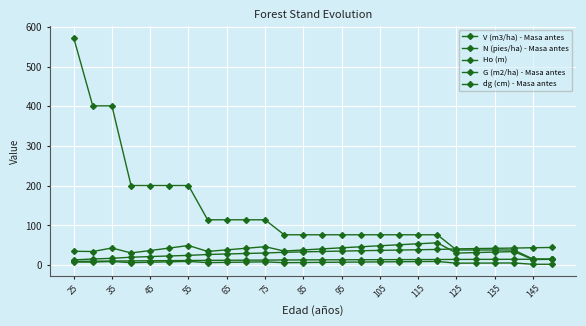

Reading right to left, list all the values displayed in this chart.

V (m3/ha) - Masa antes: 14.8	14.3	34.2	33.0	31.8	30.5	56.4	54.0	51.5	49.0	46.4	43.8	41.1	38.4	35.7	46.6	42.6	38.6	34.6	49.6	43.2	36.9	30.9	43.3	34.5	35.1
N (pies/ha) - Masa antes: 15.3	15.3	38.3	38.3	38.3	38.3	76.6	76.6	76.6	76.6	76.6	76.6	76.6	76.6	76.6	114.3	114.3	114.3	114.3	200.5	200.5	200.5	200.5	401.1	401.1	573.0
Ho (m): 15.1	15.0	14.9	14.8	14.7	14.6	14.3	14.2	14.1	14.0	13.8	13.7	13.5	13.3	13.2	12.9	12.7	12.4	12.2	11.9	11.6	11.3	10.9	10.5	10.1	9.6
G (m2/ha) - Masa antes: 2.4	2.3	5.6	5.4	5.3	5.1	9.5	9.1	8.8	8.4	8.0	7.6	7.2	6.8	6.4	8.5	7.8	7.2	6.5	9.6	8.5	7.5	6.4	9.4	7.7	8.0
dg (cm) - Masa antes: 44.6	44.0	43.2	42.5	41.8	41.1	39.7	38.9	38.1	37.3	36.5	35.5	34.6	33.6	32.5	30.7	29.5	28.3	27.0	24.7	23.3	21.8	20.1	17.3	15.7	13.3